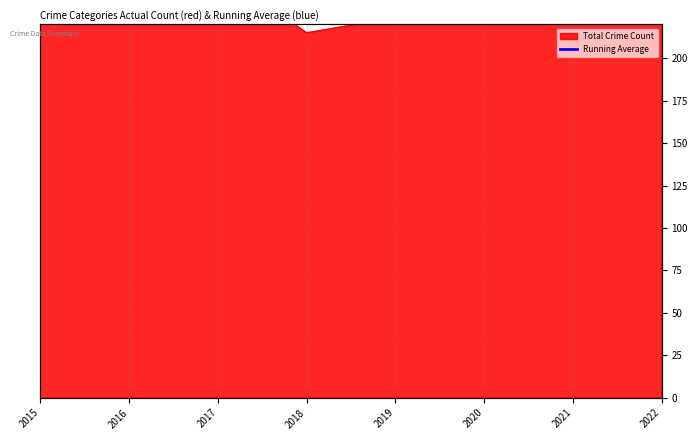

What is the value of the 1st point from the left?

234.0